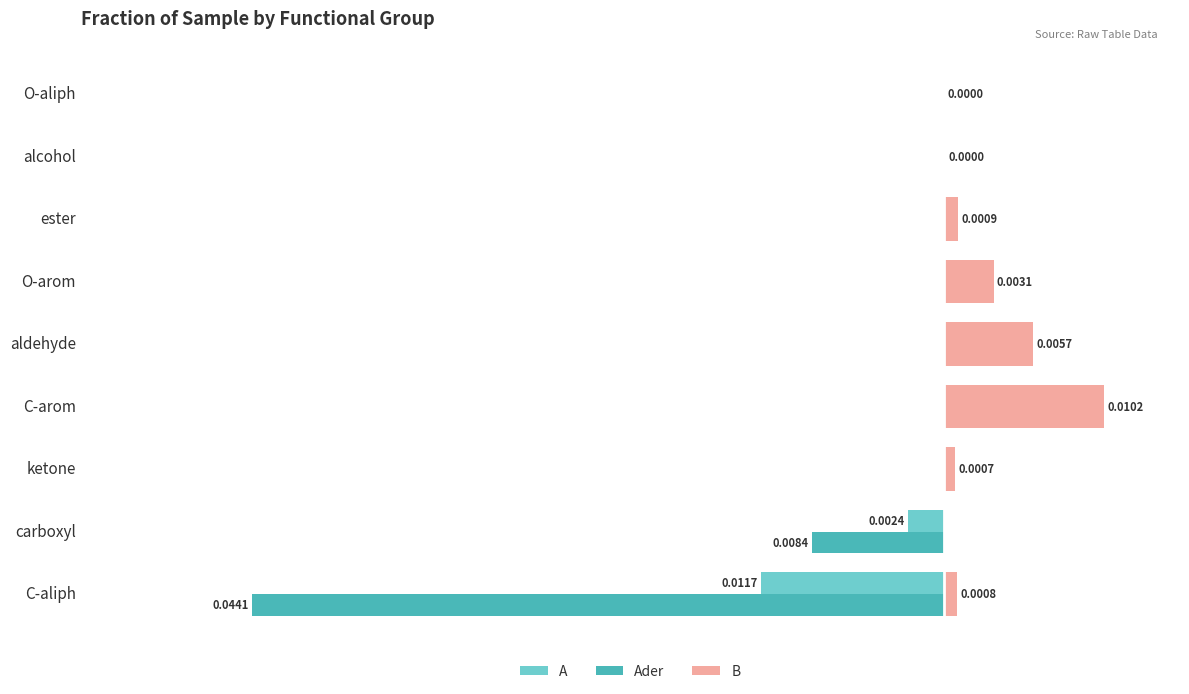

What are all the series names shown in the legend?

A, Ader, B